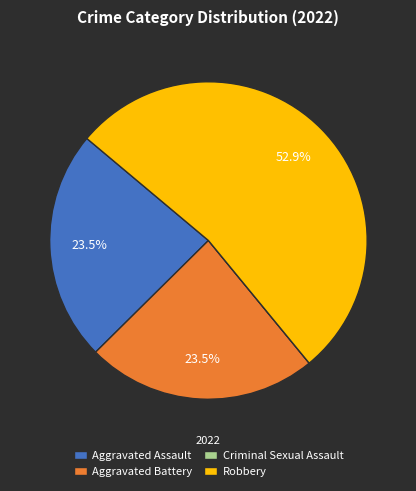

Approximately how many times larger is the value at Aggravated Assault compared to Aggravated Battery?

1.0